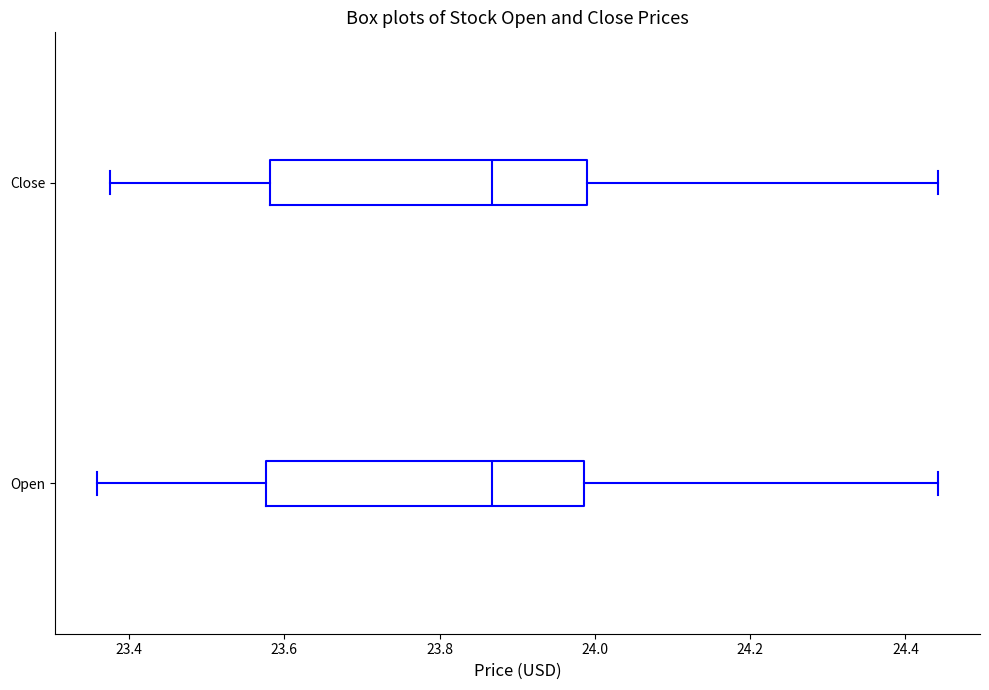

Reading bottom to top, transcribe this box plot: for each box, give where its median line is, the range the box spans, and where its two whiskers end, as read against the x-axis. The values are not printed on the chart, so give them approximately, as read against the axis.

Open: median 23.86, box 23.58 to 23.98, whiskers 23.36 to 24.44
Close: median 23.86, box 23.58 to 24.00, whiskers 23.38 to 24.44